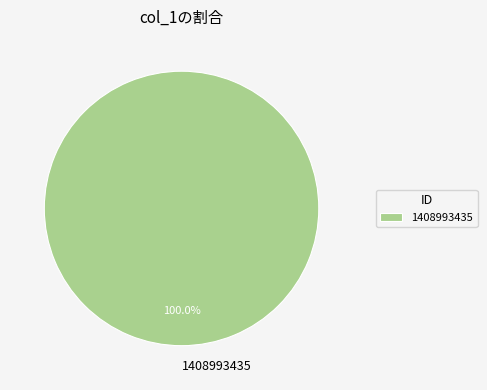

Does 1408993435 account for over 50% of the chart?

Yes